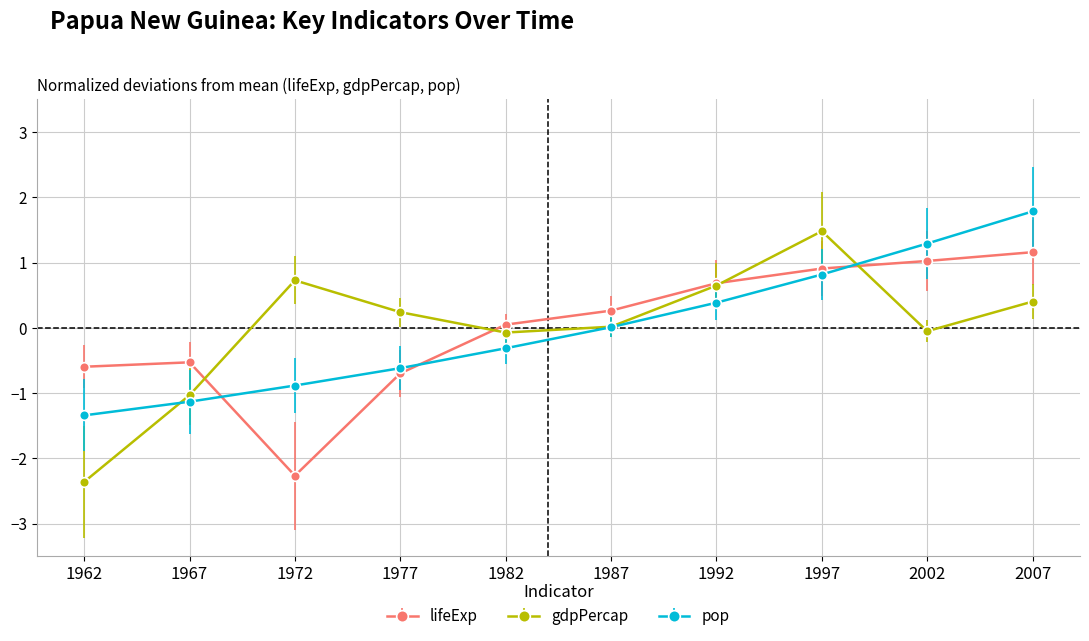

What is the total value across all series at 1992?

1.7